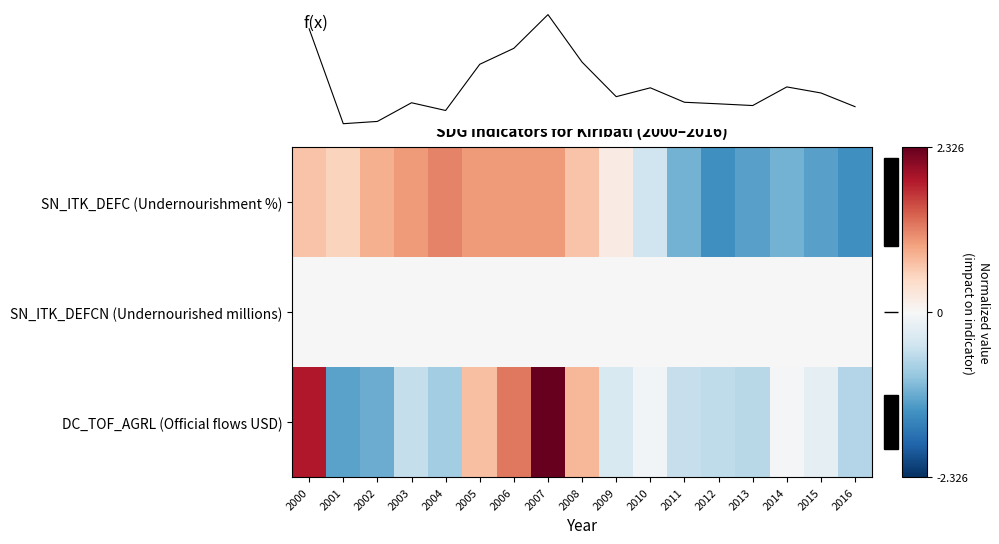

Rank the series at 2011 from lowest to highest value.

SN_ITK_DEFC (Undernourishment %), DC_TOF_AGRL (Official flows USD), f(x), SN_ITK_DEFCN (Undernourished millions)